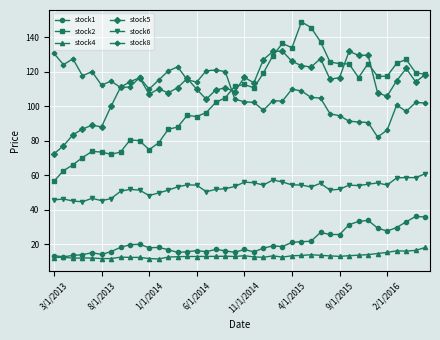

In stock6, how many points are higher than both neighbors (excluding endpoints)?

10